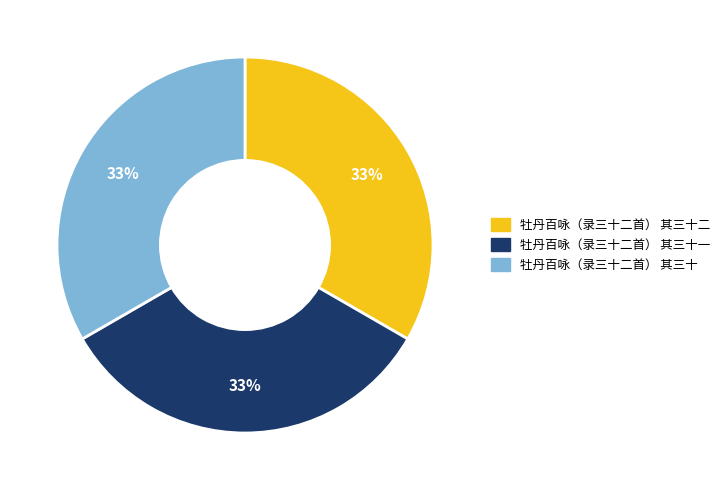

Does any single category account for the majority?

No